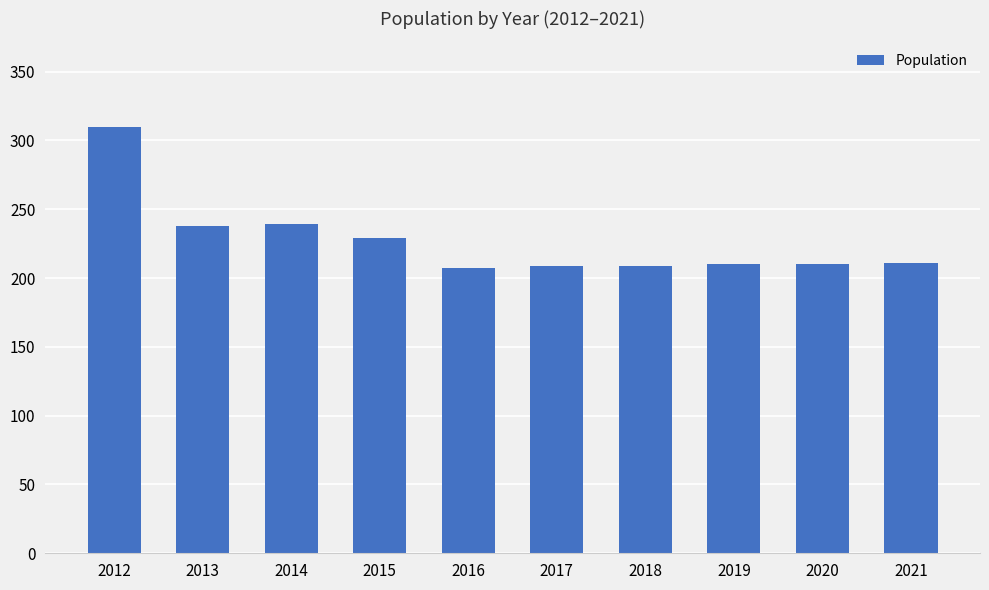

Read the value at 2019.

210